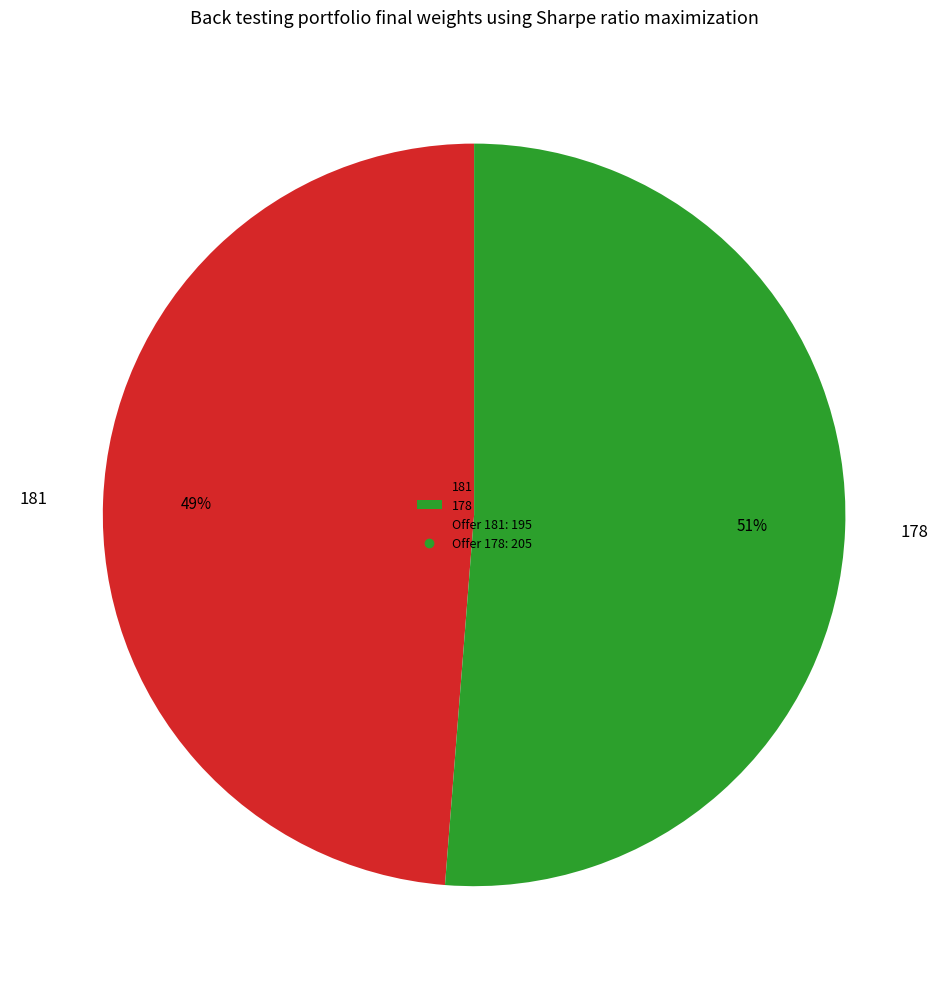

What is the ratio of the value at 181 to the value at 178?

1.0